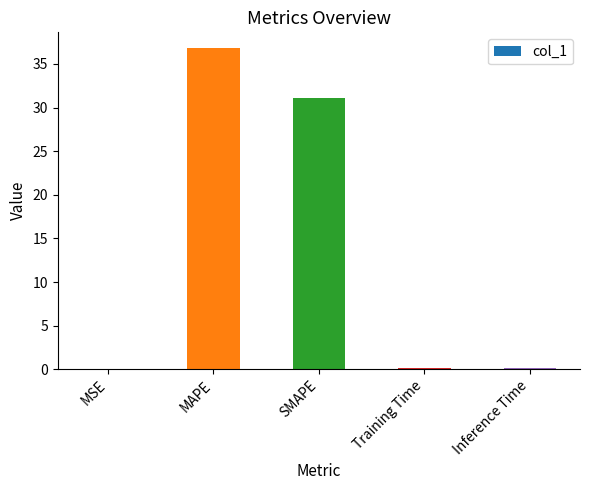

How many series are shown in this chart?

1